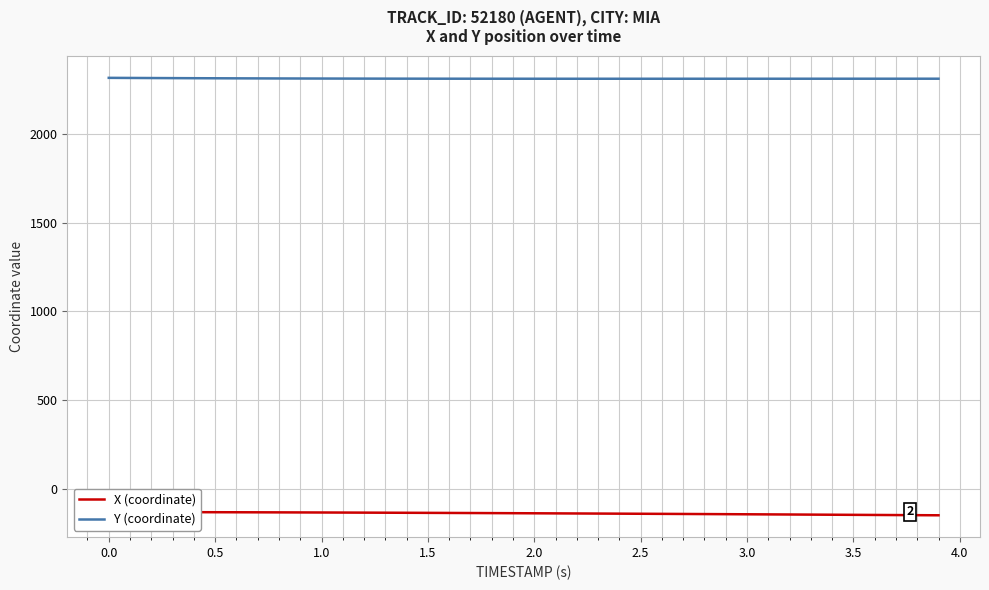

At 2.5, list the series in order from largest to smallest.

Y (coordinate), X (coordinate)